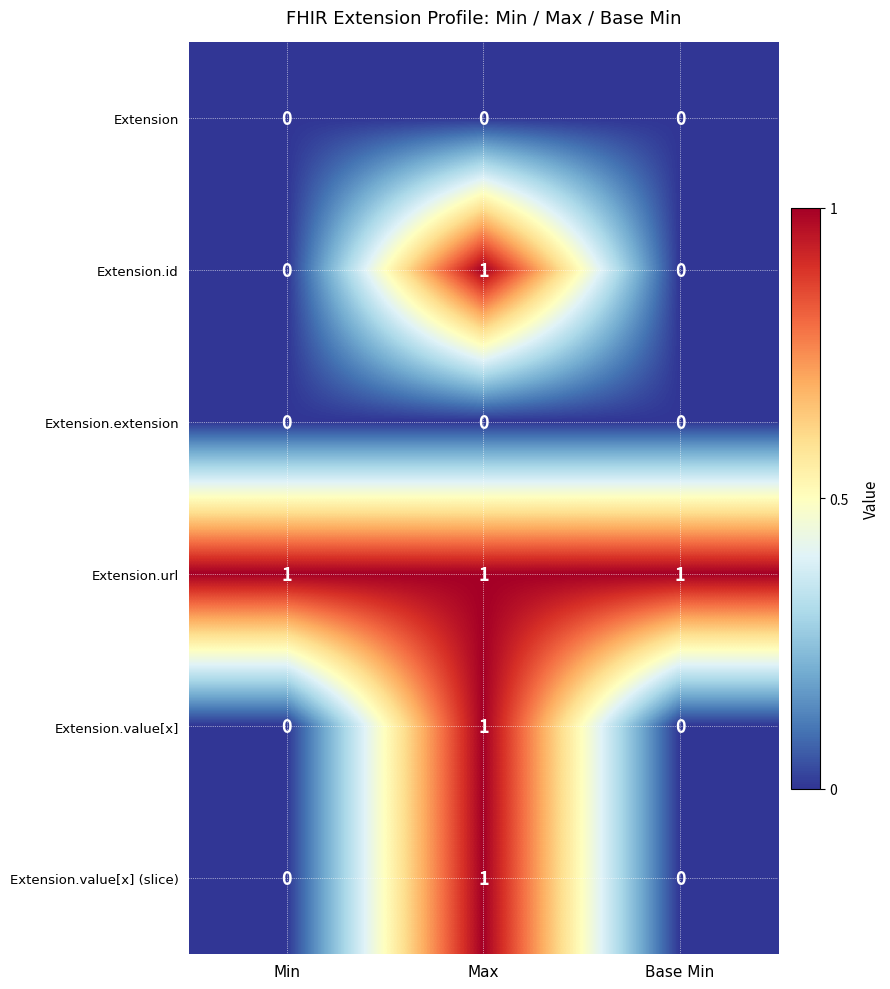

Reading left to right, extract all data points from this chart.

Extension: 0	0	0
Extension.id: 0	1	0
Extension.extension: 0	0	0
Extension.url: 1	1	1
Extension.value[x]: 0	1	0
Extension.value[x] (slice): 0	1	0